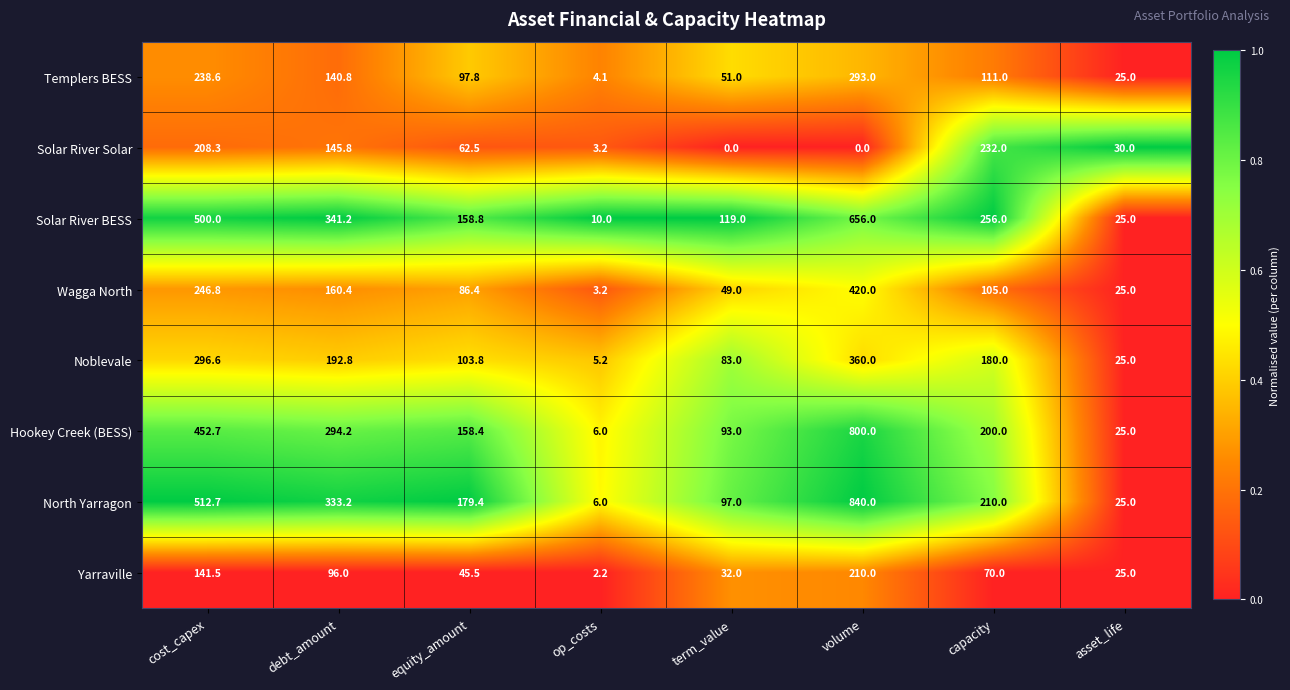

At which category is the sum across all series the highest?

volume